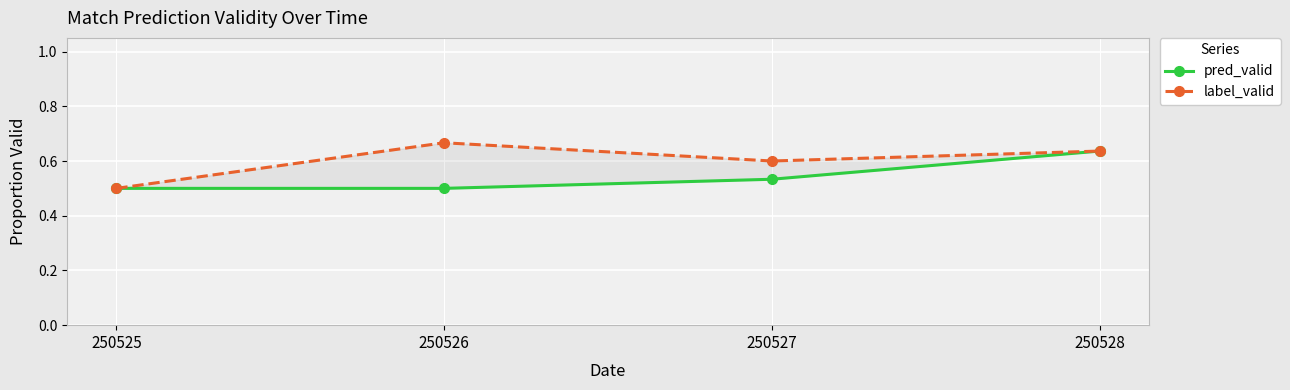

At which category does the chart reach its peak across all series?

250526